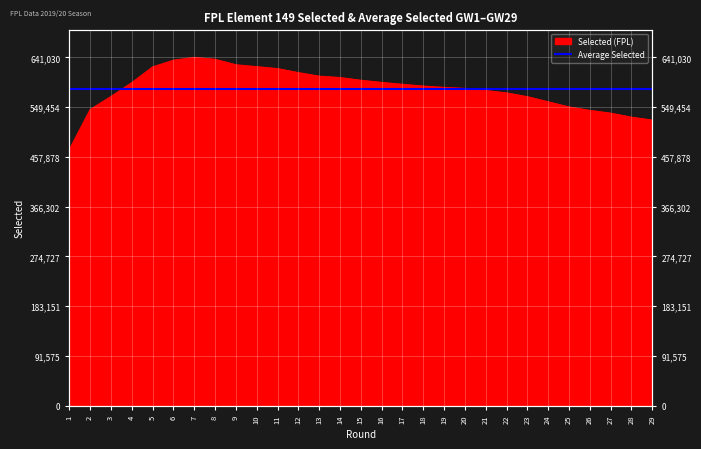

At which label is the value closest to 556352?

24